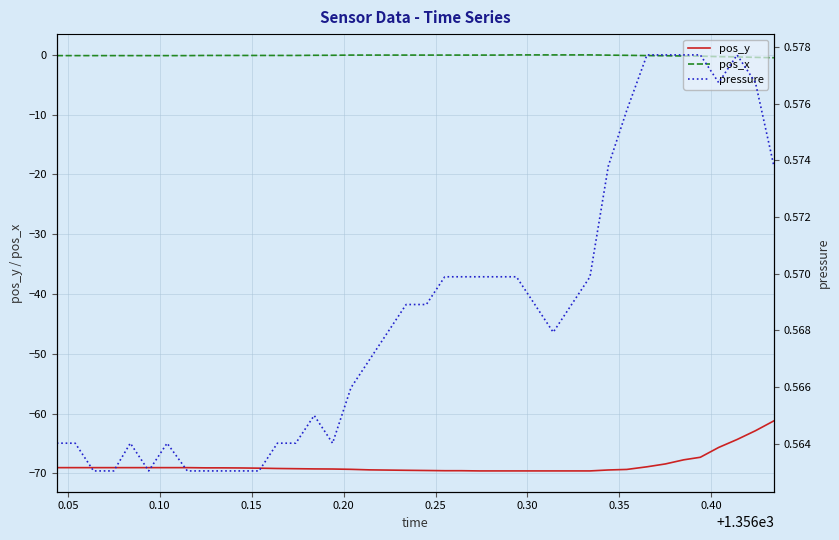

Reading left to right, what are all the values shown in this chart?

pos_y: -69.0	-69.0	-69.0	-69.0	-69.0	-69.0	-69.0	-69.0	-69.1	-69.1	-69.1	-69.1	-69.2	-69.2	-69.2	-69.3	-69.3	-69.4	-69.4	-69.5	-69.5	-69.5	-69.5	-69.6	-69.6	-69.6	-69.6	-69.6	-69.6	-69.6	-69.4	-69.3	-68.9	-68.4	-67.7	-67.3	-65.6	-64.3	-62.9	-61.2
pos_x: -0.1	-0.1	-0.1	-0.1	-0.1	-0.1	-0.1	-0.1	-0.1	-0.1	-0.1	-0.1	-0.1	-0.1	-0.1	-0.1	-0.1	-0.1	-0.1	-0.1	-0.1	-0.1	-0.1	-0.1	-0.1	-0.0	-0.0	-0.0	-0.0	-0.0	-0.1	-0.1	-0.1	-0.2	-0.2	-0.2	-0.3	-0.4	-0.4	-0.5
pressure: 0.6	0.6	0.6	0.6	0.6	0.6	0.6	0.6	0.6	0.6	0.6	0.6	0.6	0.6	0.6	0.6	0.6	0.6	0.6	0.6	0.6	0.6	0.6	0.6	0.6	0.6	0.6	0.6	0.6	0.6	0.6	0.6	0.6	0.6	0.6	0.6	0.6	0.6	0.6	0.6